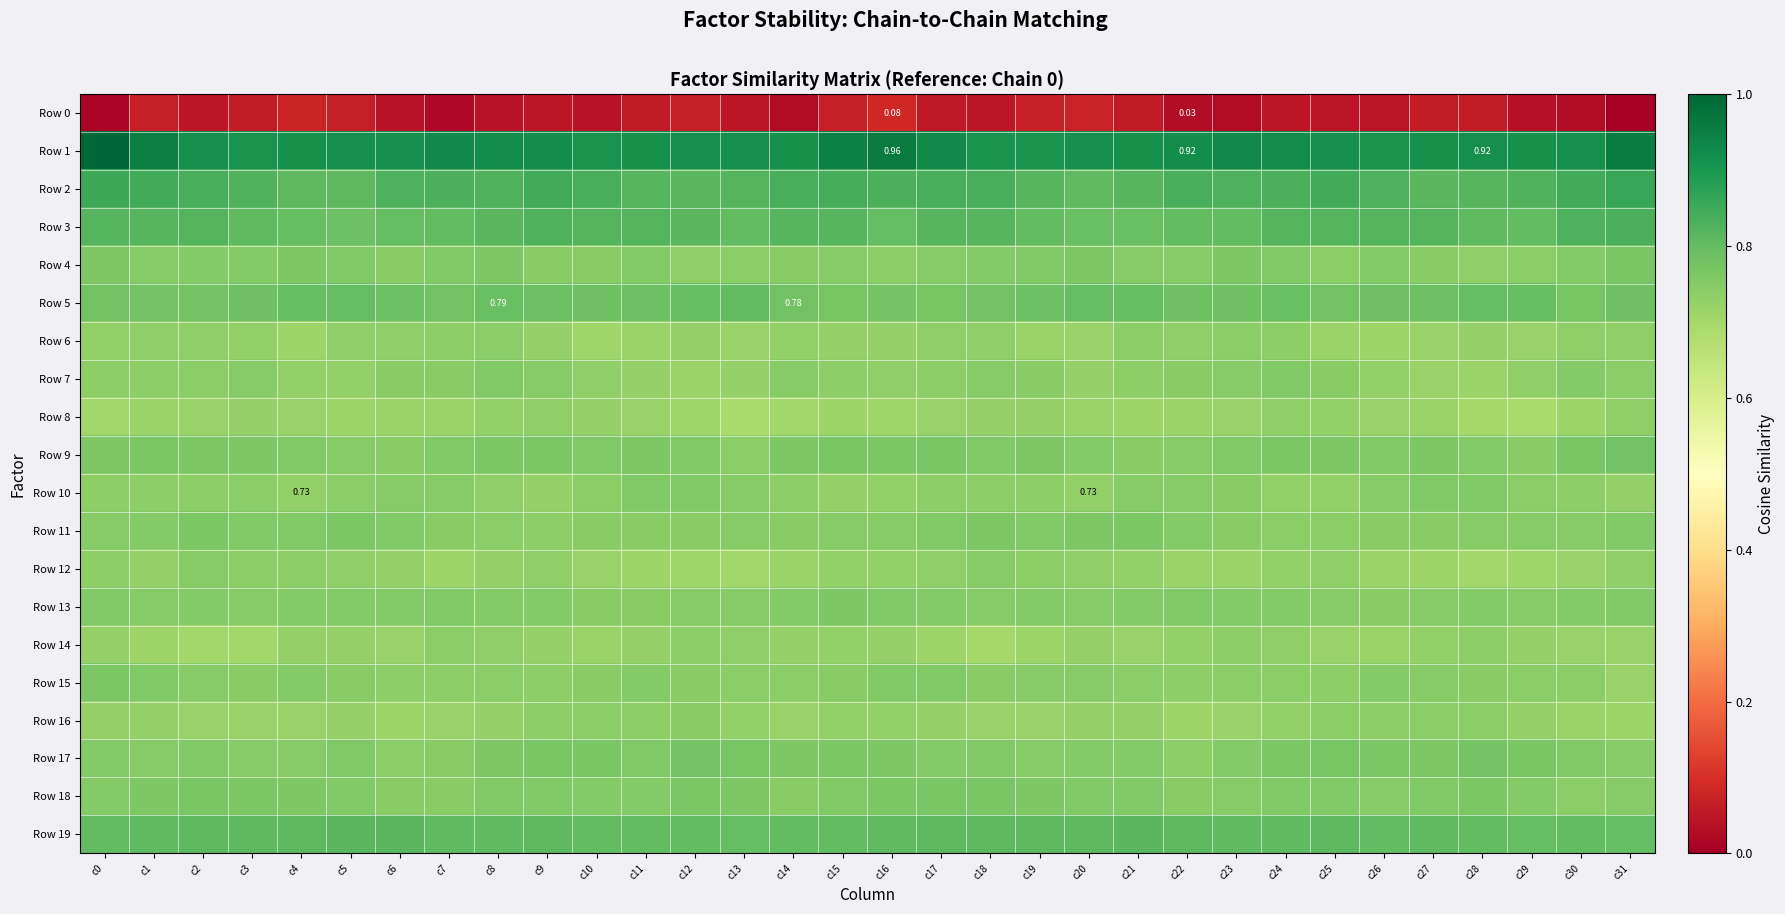

What is the total value across all series at c31?

14.6